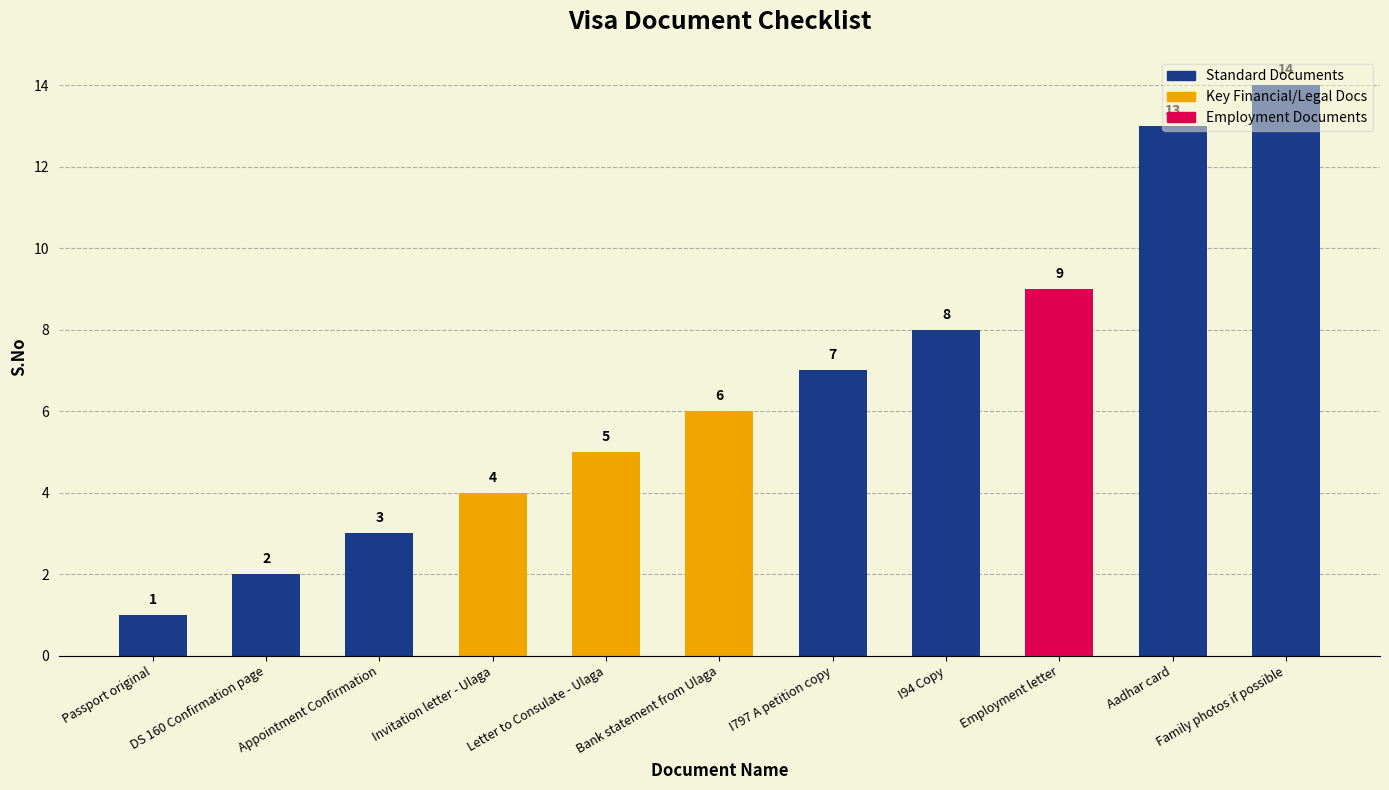

Reading left to right, transcribe all the data shown in this chart.

1	2	3	4	5	6	7	8	9	13	14